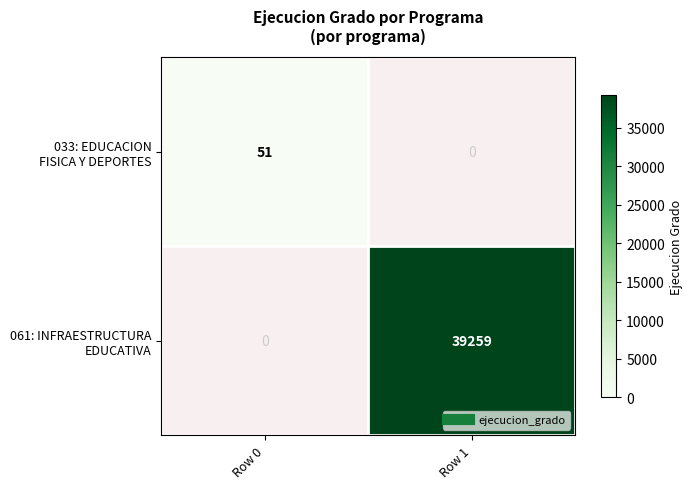

What is the spread (max minus min) of values at Row 1?

39259